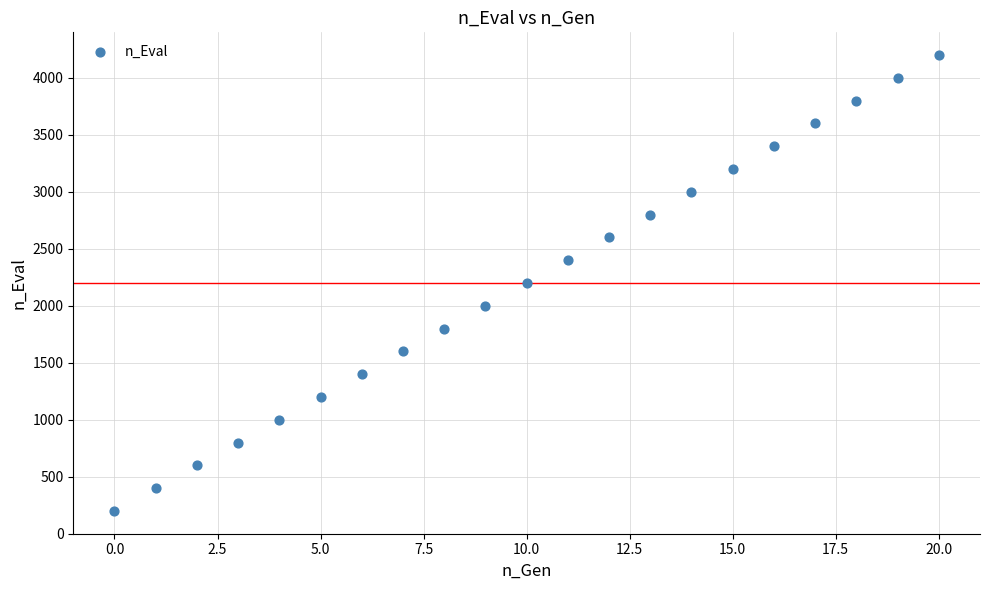

What is the range of Y values (max minus min)?

4000